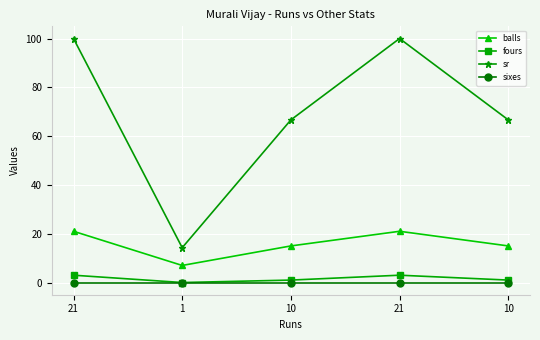

How many values in the sr series are below 66?

1